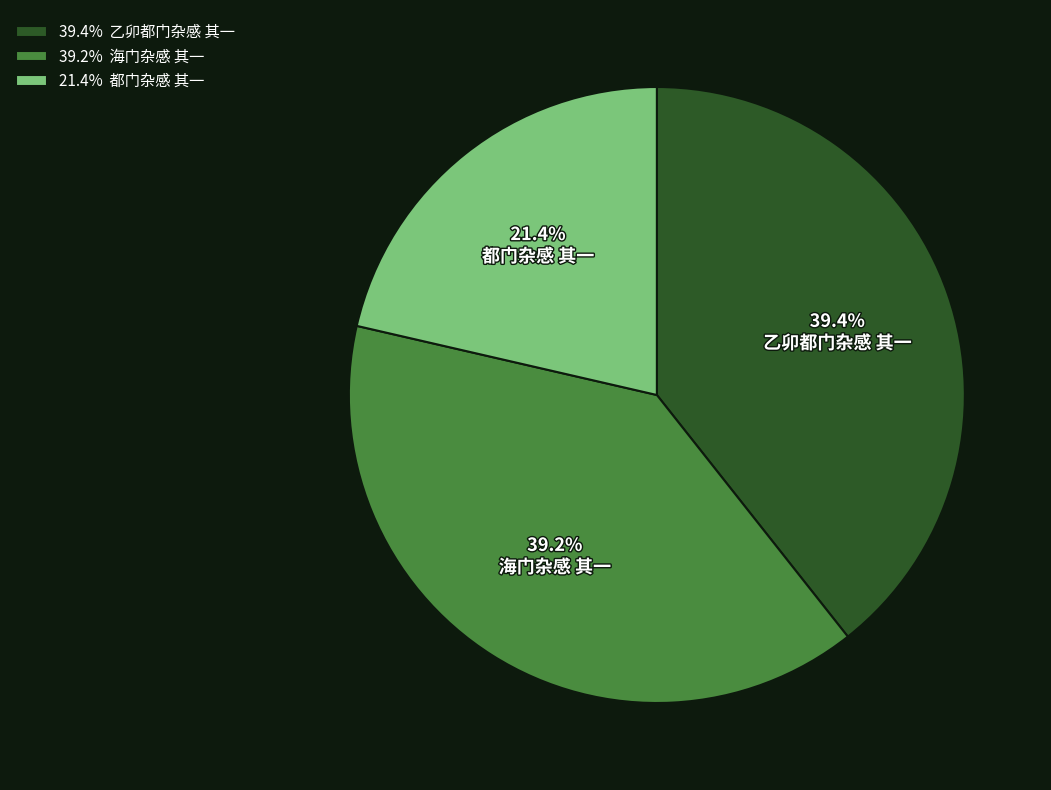

What is the ratio of the value at 海门杂感 其一 to the value at 都门杂感 其一?

1.8